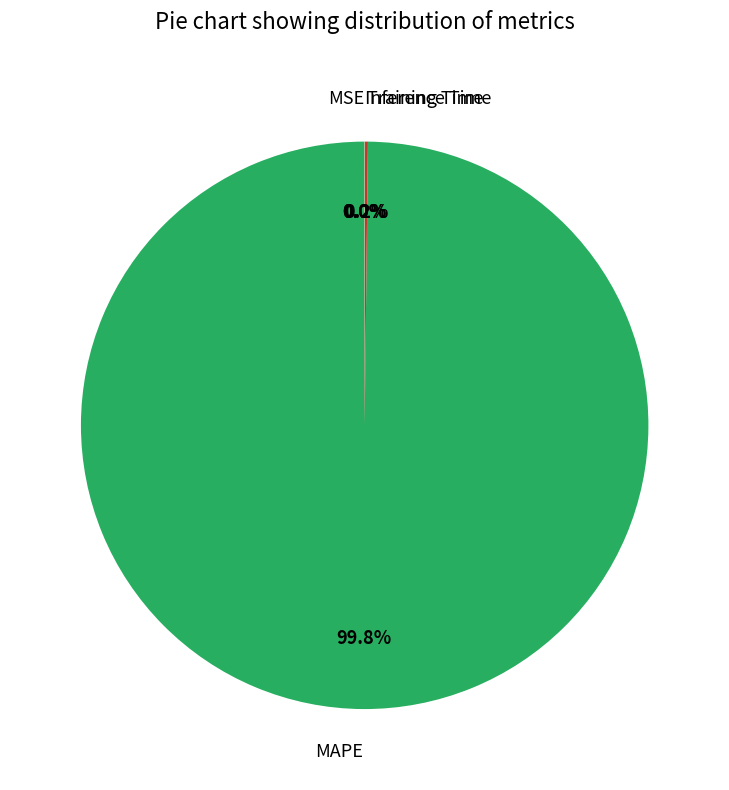

Which slice represents more than half of the pie?

MAPE